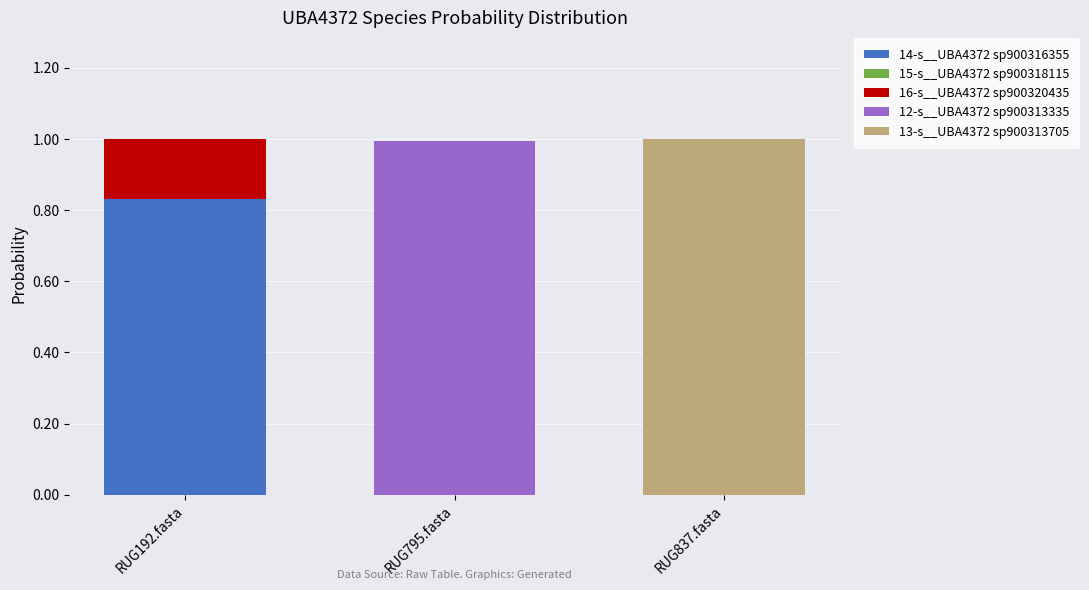

The value of 14-s__UBA4372 sp900316355 at RUG837.fasta is 0.0. True or false?

True